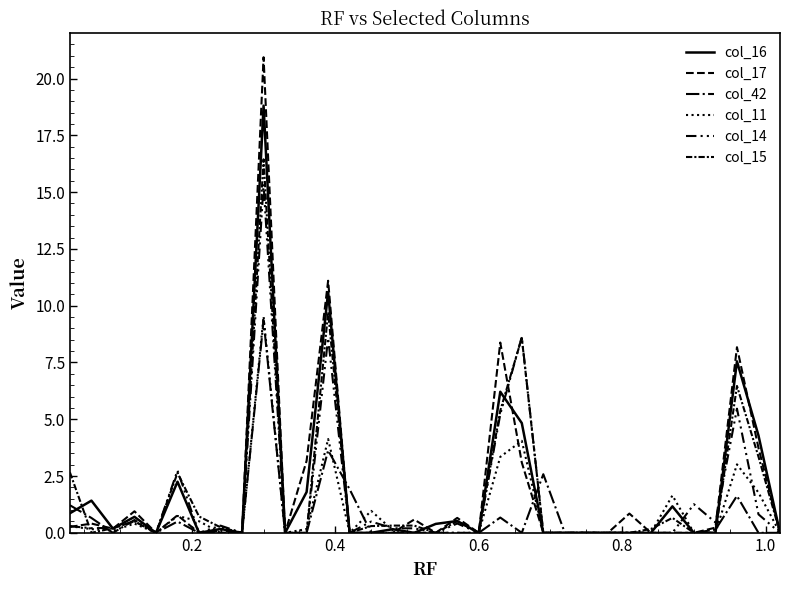

Does the chart have visible grid lines?

No